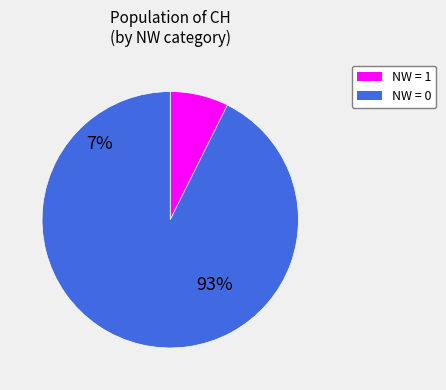

The NW=0 slice represents 1% of the pie. True or false?

False